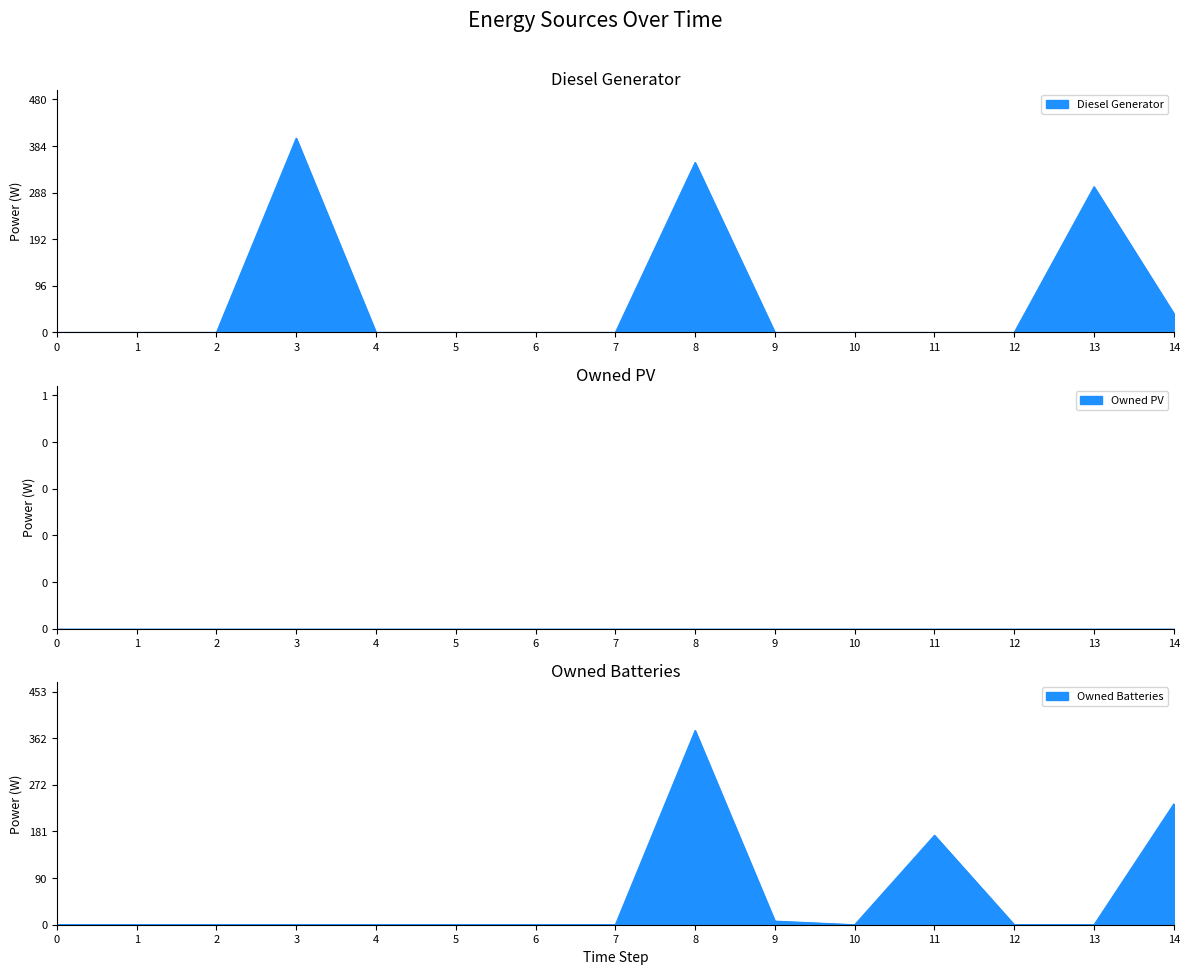

Where do Owned Batteries and Diesel Generator first cross each other?

13 and 14